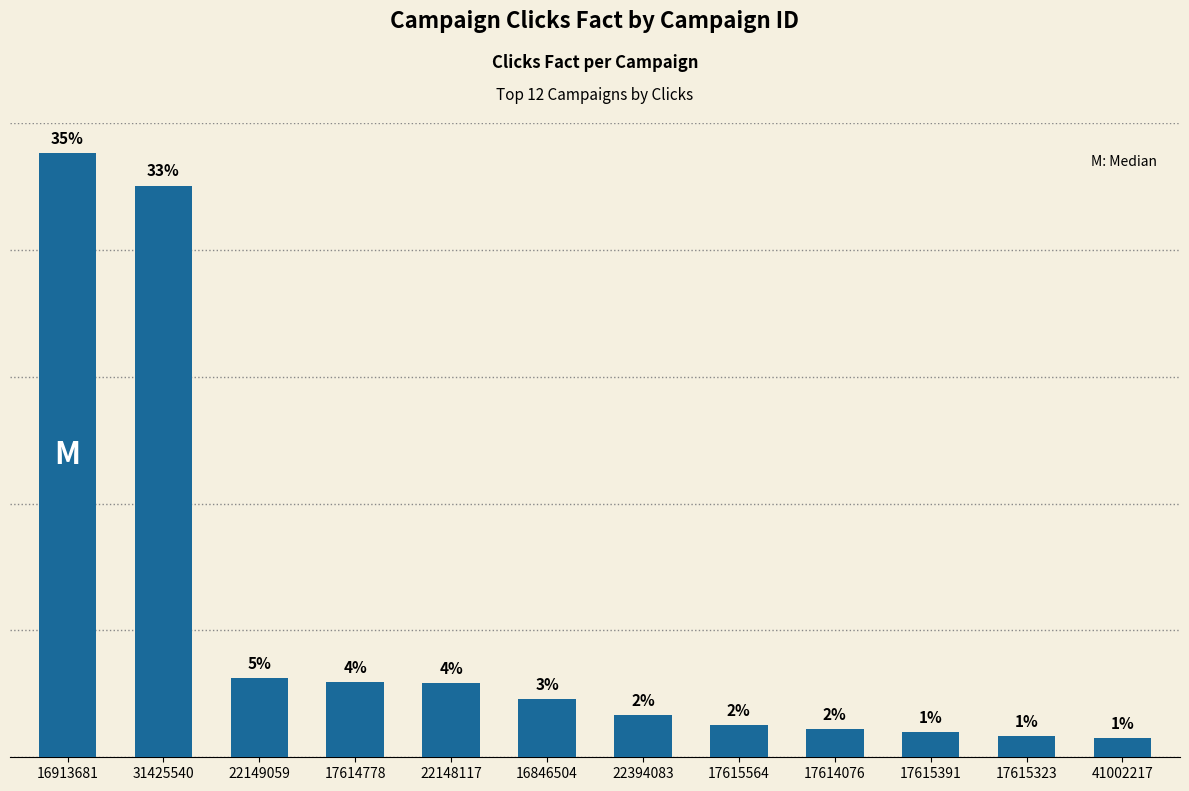

At which label is the value closest to 415?

22149059